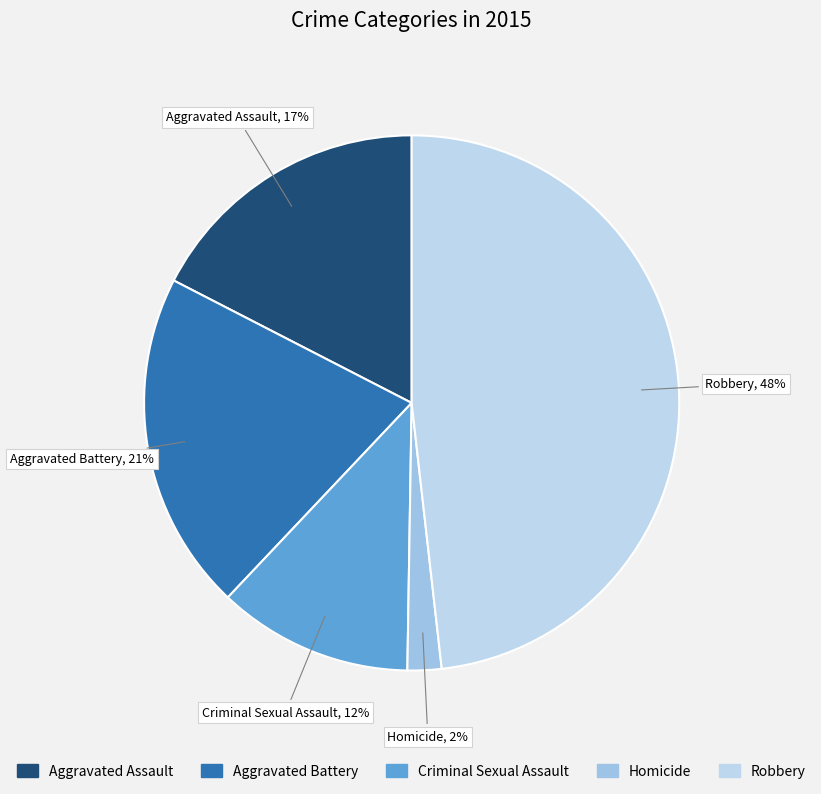

Count the number of slices in the pie.

5